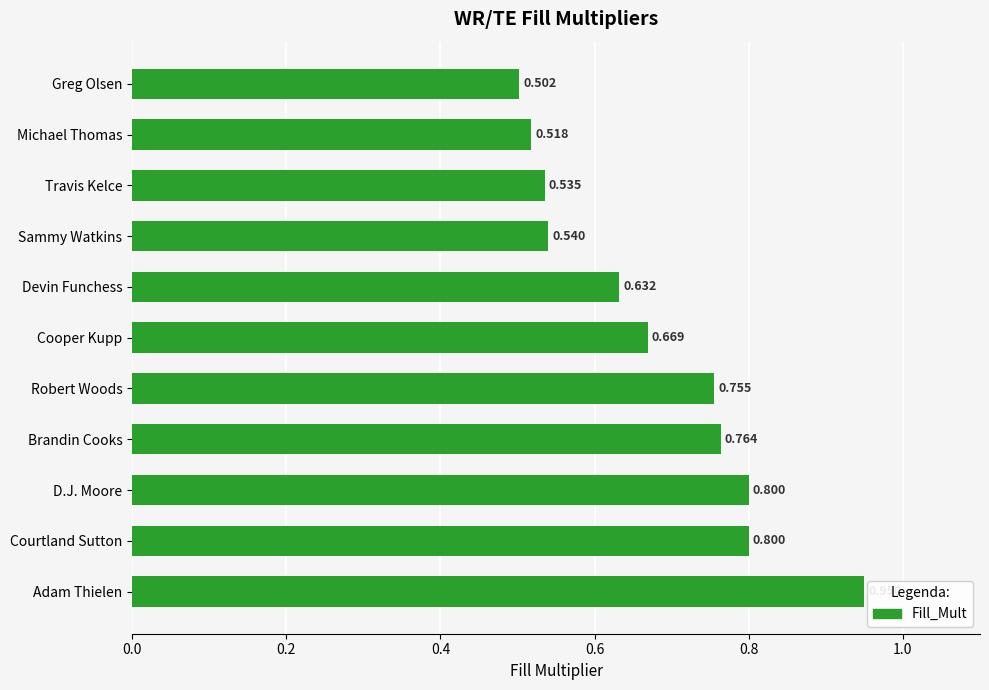

Which category has the highest value across all series?

Adam Thielen